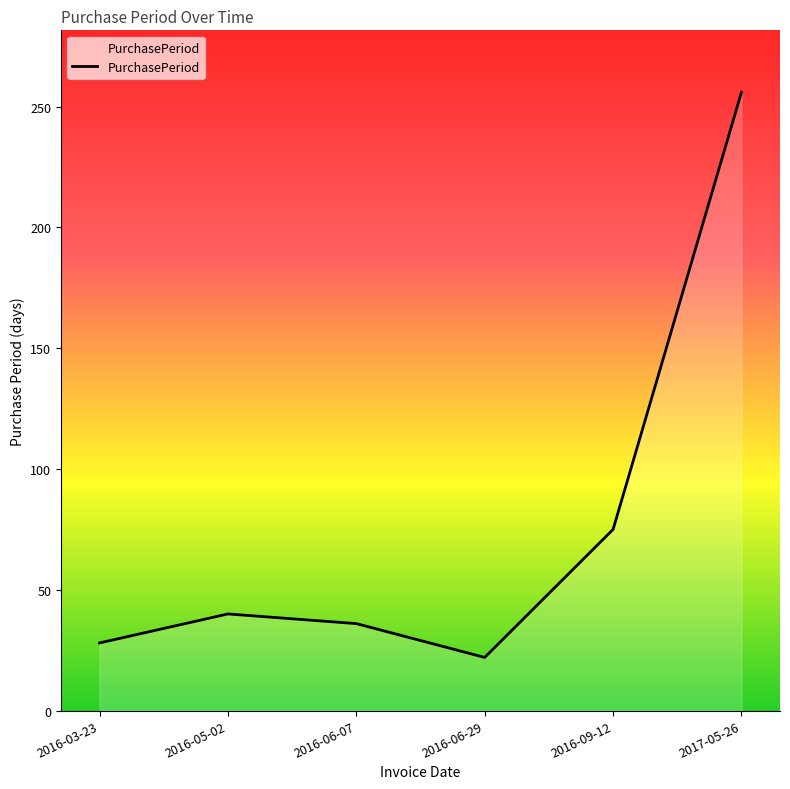

List the labels in order of value, largest first.

2017-05-26, 2016-09-12, 2016-05-02, 2016-06-07, 2016-03-23, 2016-06-29